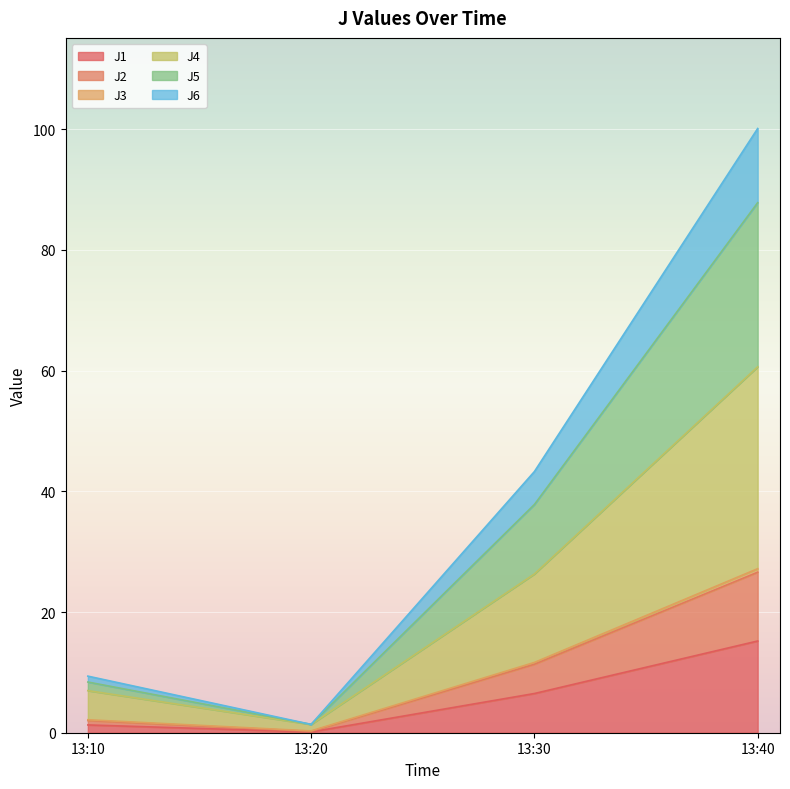

True or false: J1 has more than 1 points higher than both neighbors.

False